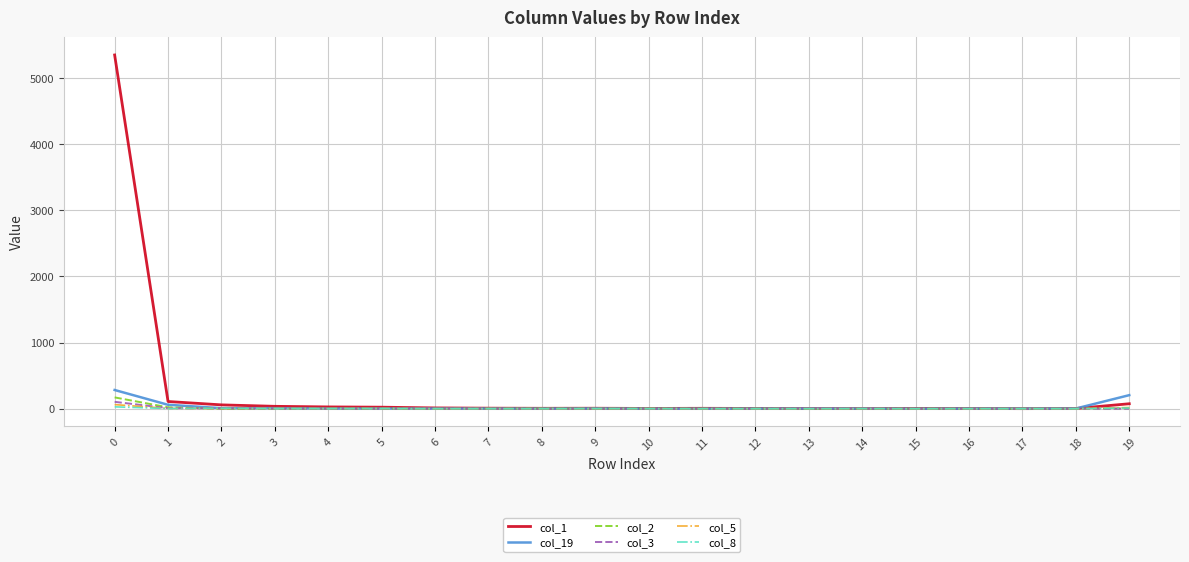

Which series has the largest total across all categories?

col_1